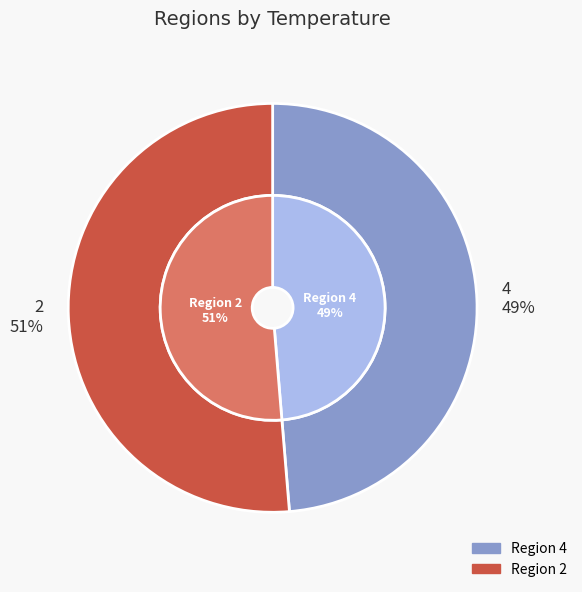

Rank the categories by value from highest to lowest.

2, 4